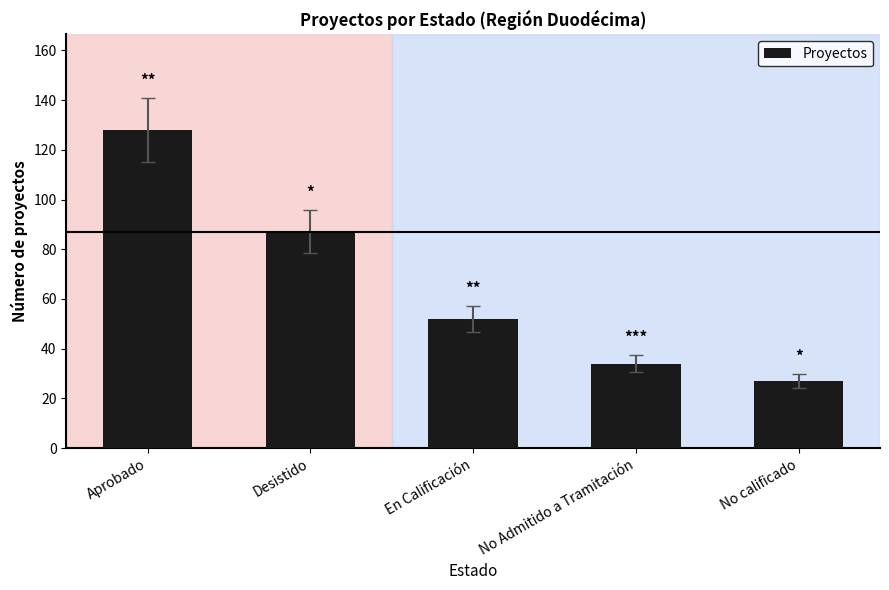

List the labels in order of value, smallest first.

No calificado, No Admitido a Tramitación, En Calificación, Desistido, Aprobado